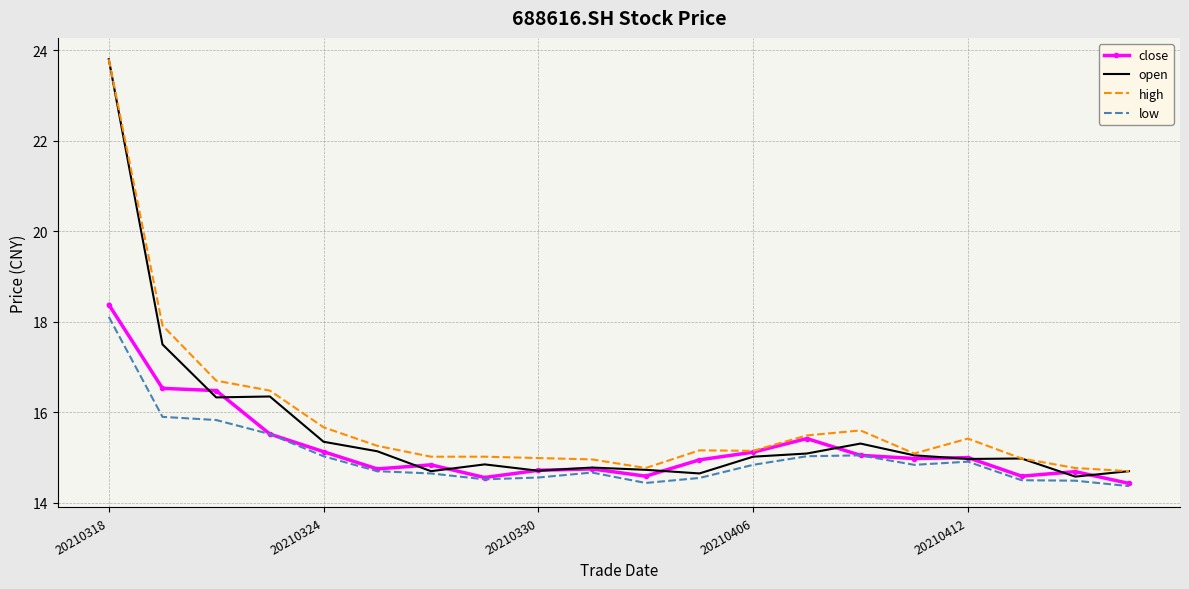

List the series in order of their overall mean, lowest first.

low, close, open, high